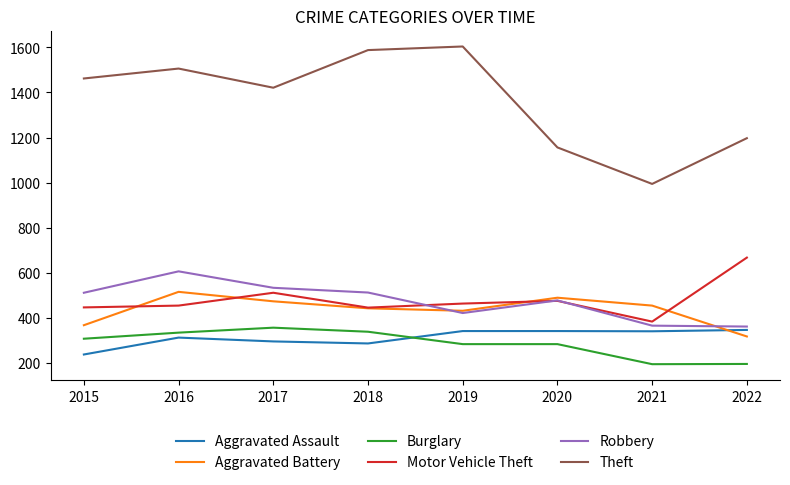

Which series has the widest spread of values?

Theft